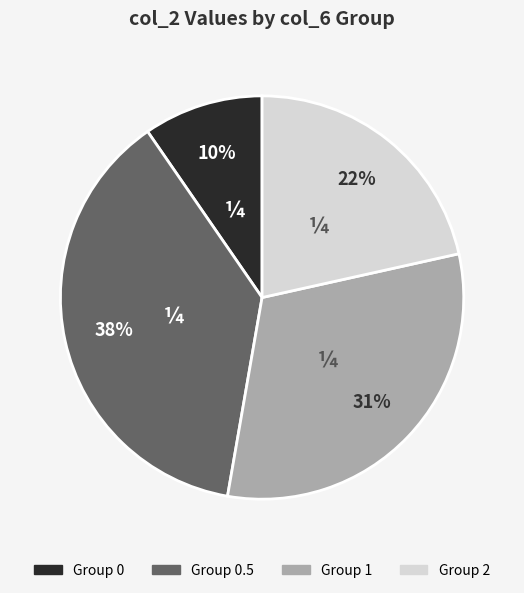

Is there any slice that represents more than half of the pie?

No